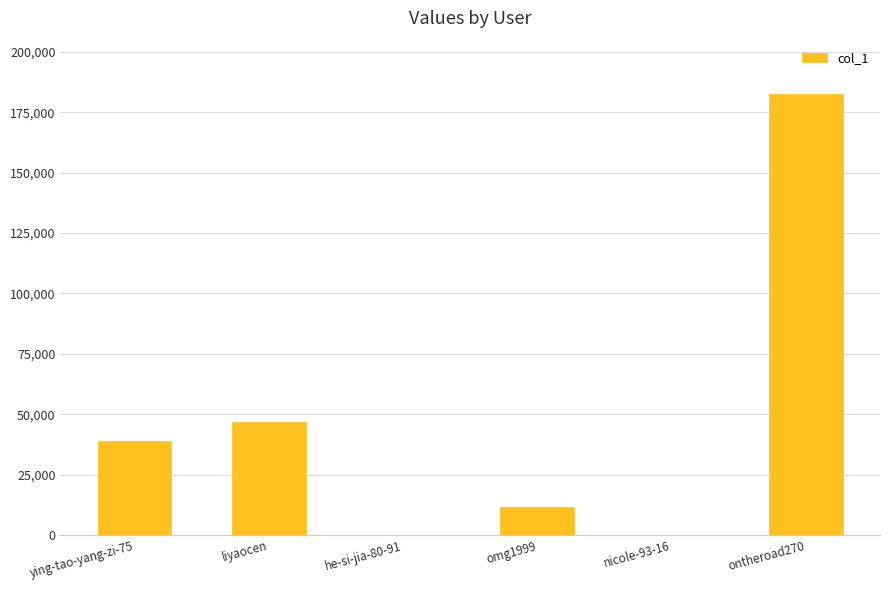

At which label is the value closest to 91383?

liyaocen